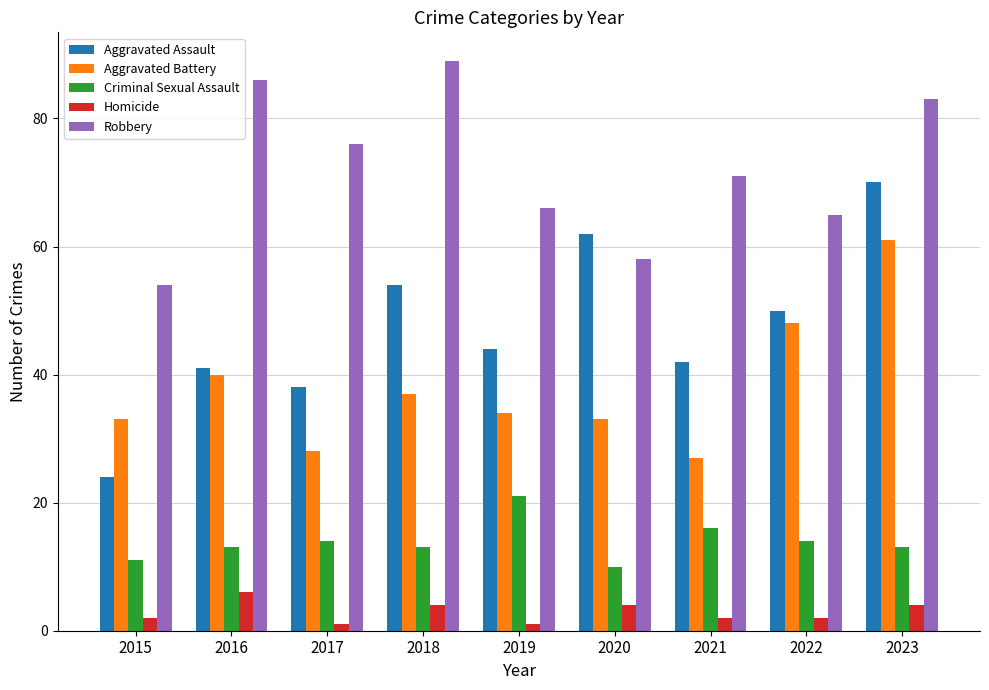

What is the approximate value of Aggravated Battery at 2022?

48